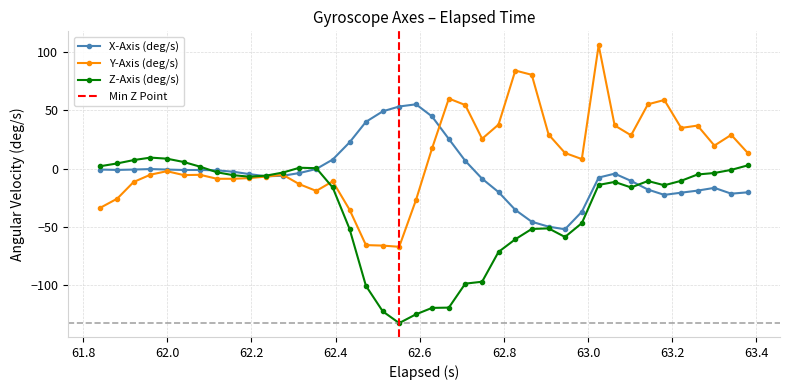

True or false: Z-Axis (deg/s) has more than 1 points higher than both neighbors.

True